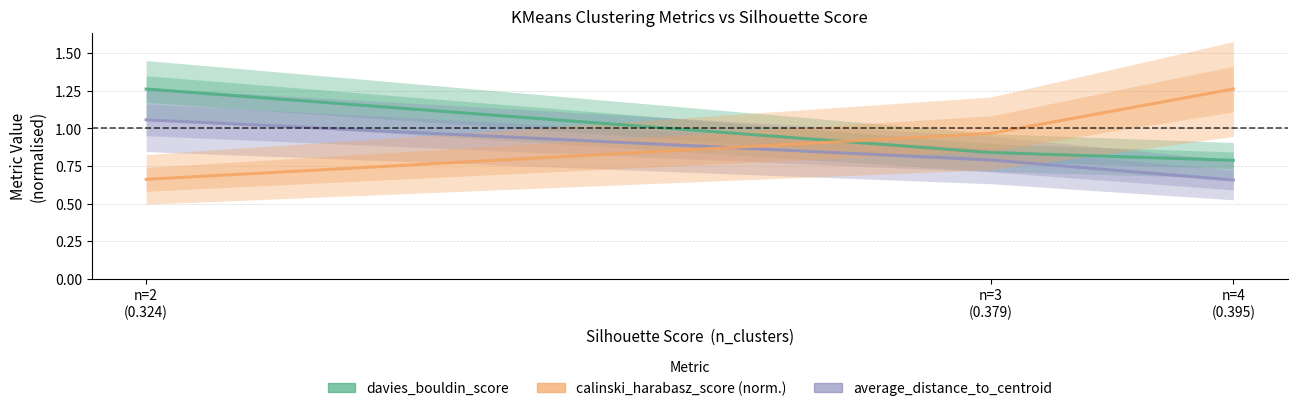

What is the difference between the second highest and minimum values in the calinski_harabasz_score (normalised) series?

0.3